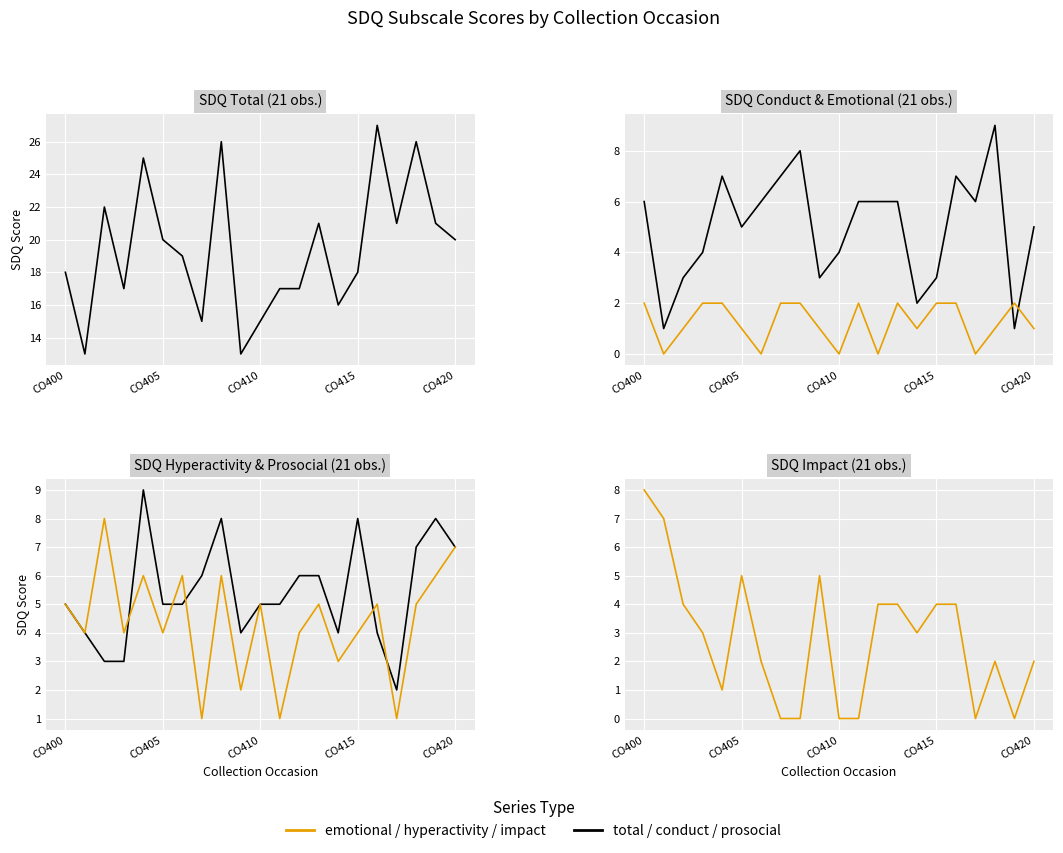

What is the label of the 10th point from the right?

11